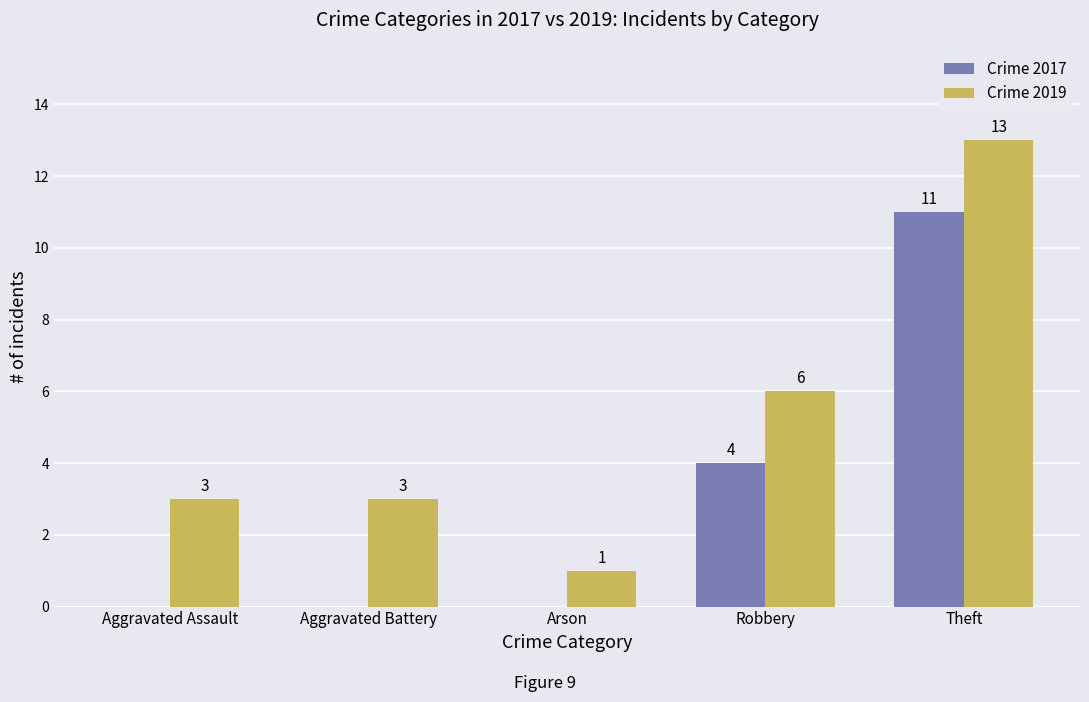

True or false: Crime 2017 has a value of -6 at Arson.

False